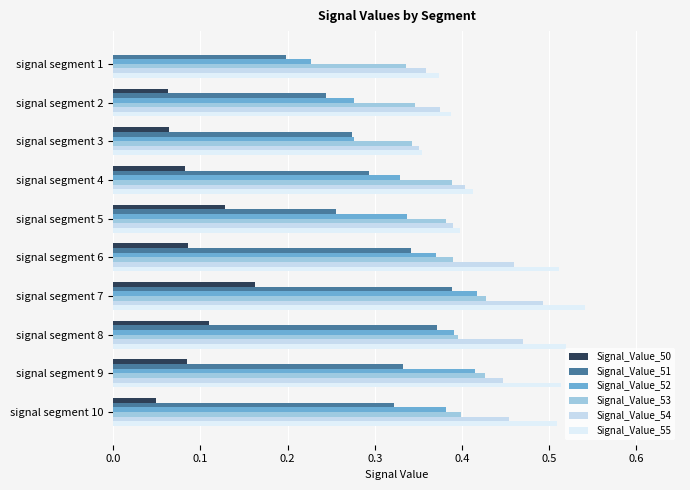

What is the difference between the maximum and second lowest values in the Signal_Value_52 series?

0.1